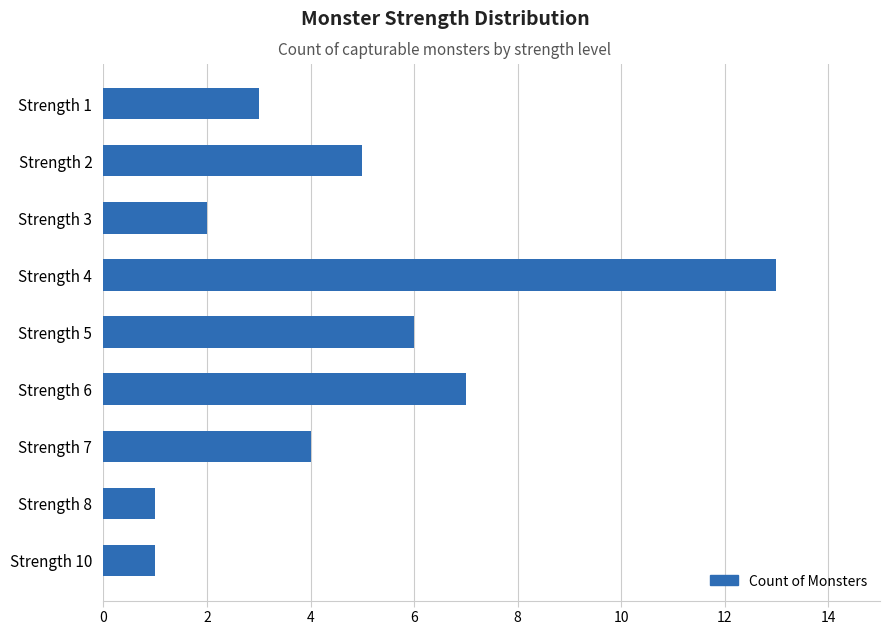

How many bars are there in total?

9